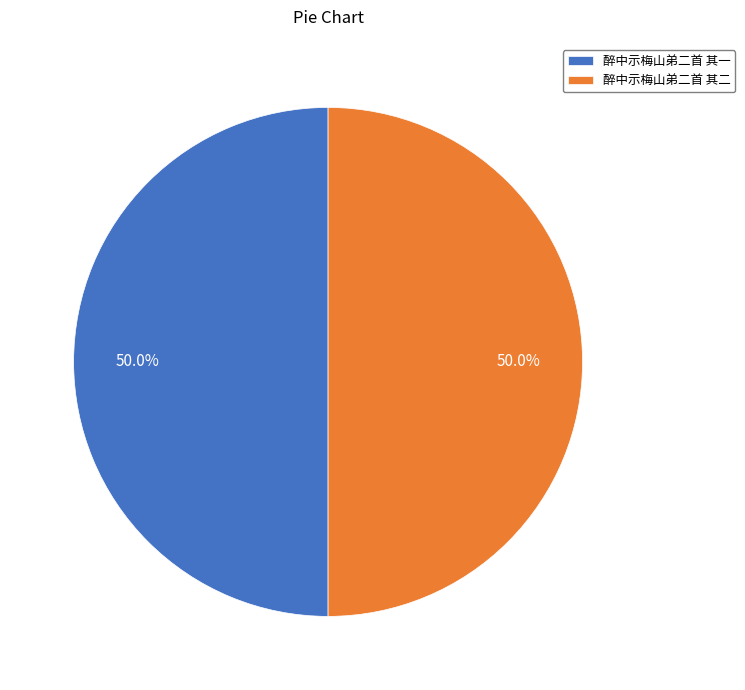

To the nearest percent, what is the average slice percentage?

50%